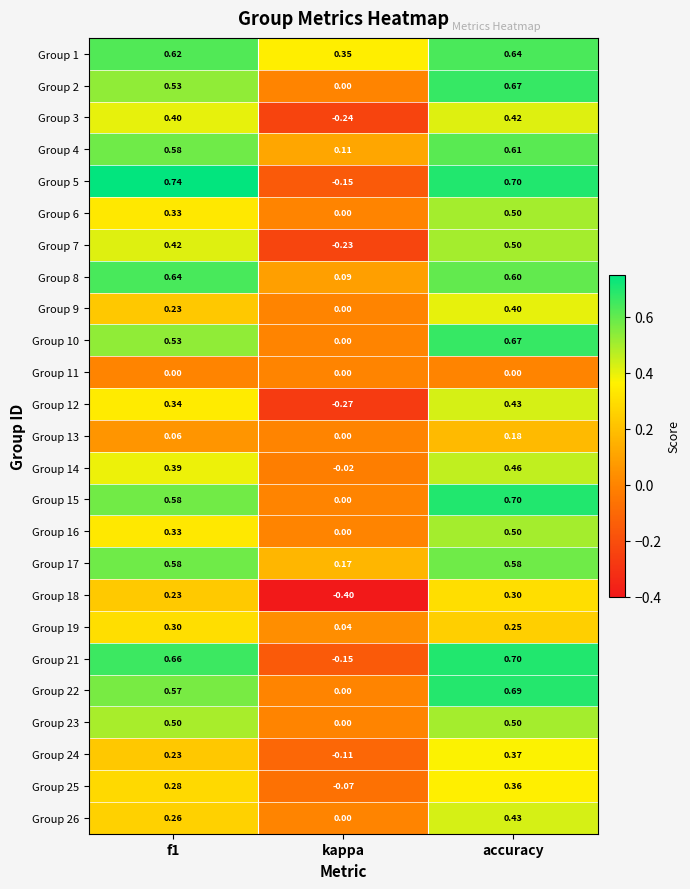

At which label is Group 1 closest to 0?

kappa